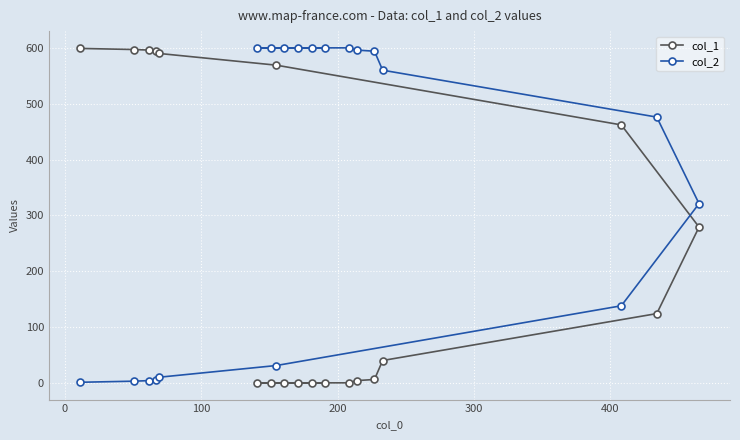

What is the difference between the maximum and minimum values in the col_2 series?

599